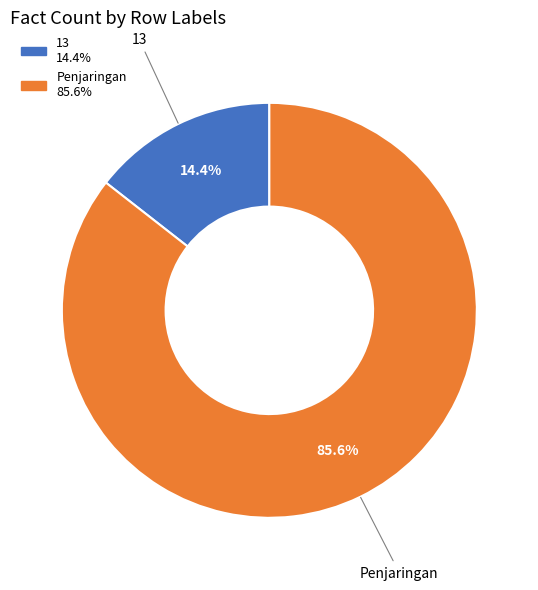

To the nearest percent, what is the average slice percentage?

50%